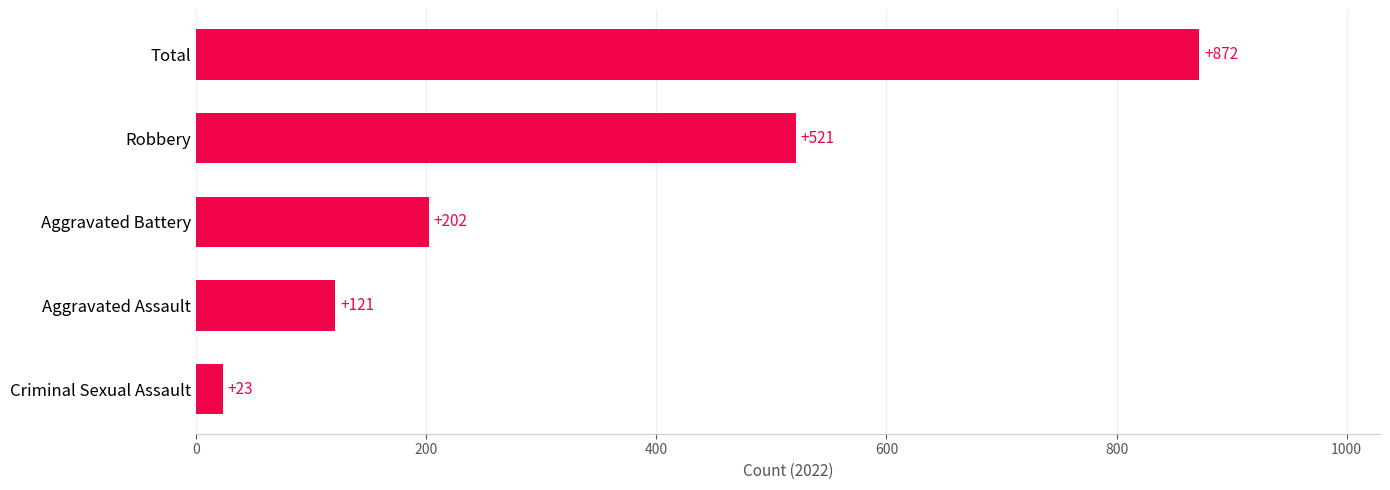

Rank the categories by value from lowest to highest.

Criminal Sexual Assault, Aggravated Assault, Aggravated Battery, Robbery, Total